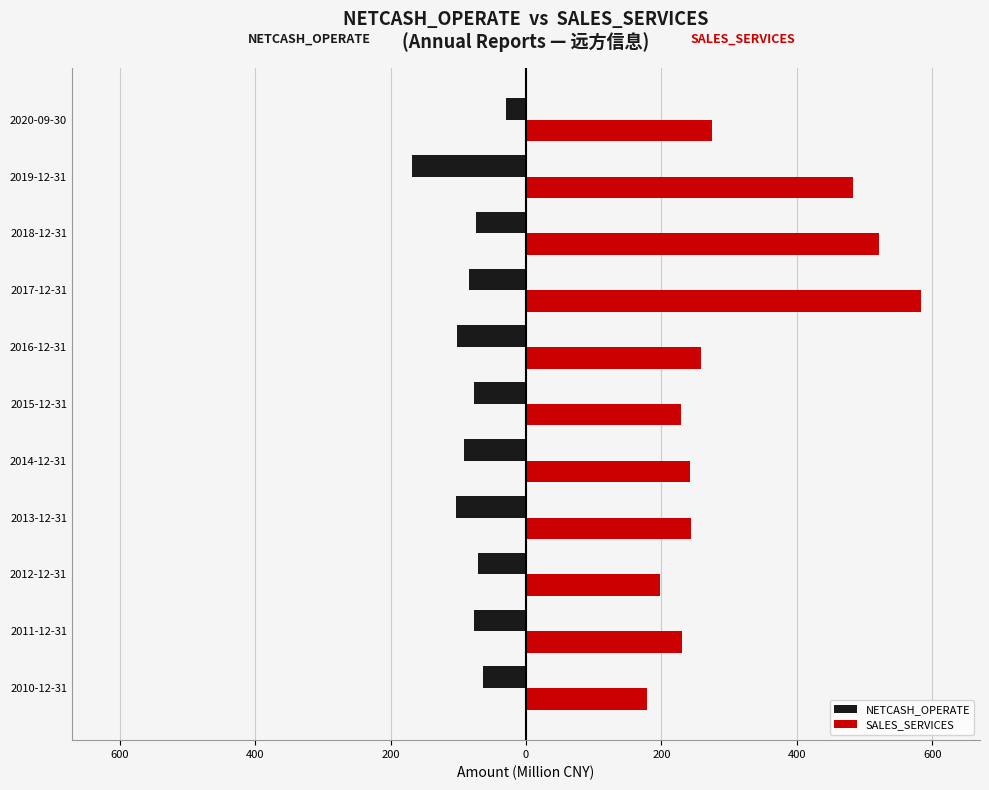

What are all the series names shown in the legend?

NETCASH_OPERATE, SALES_SERVICES